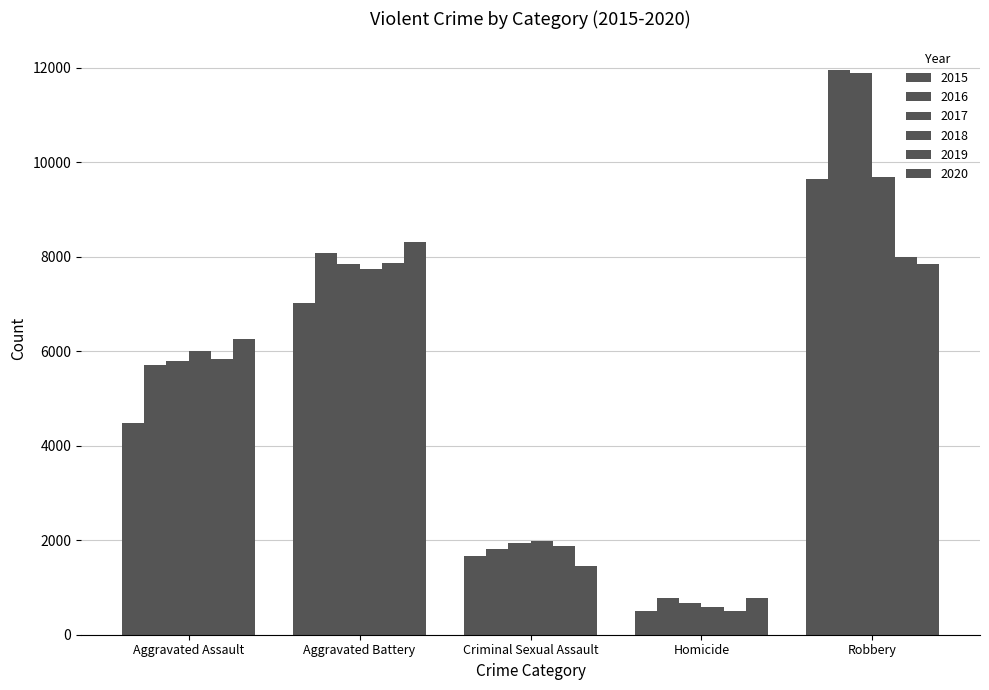

Which category has the highest value across all series?

Robbery